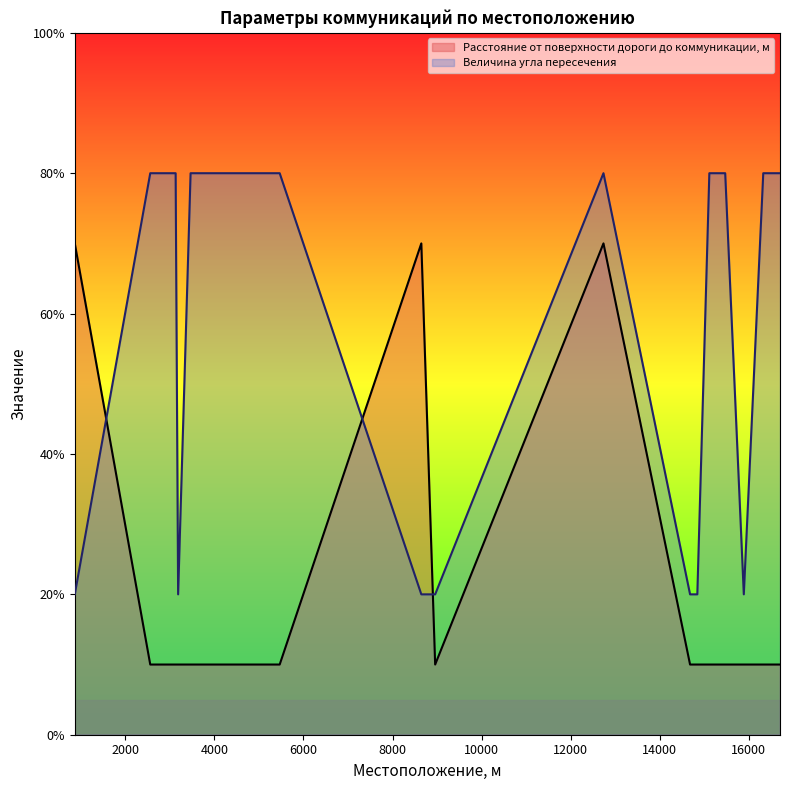

How many interior local peaks does the Величина угла пересечения series have?

1